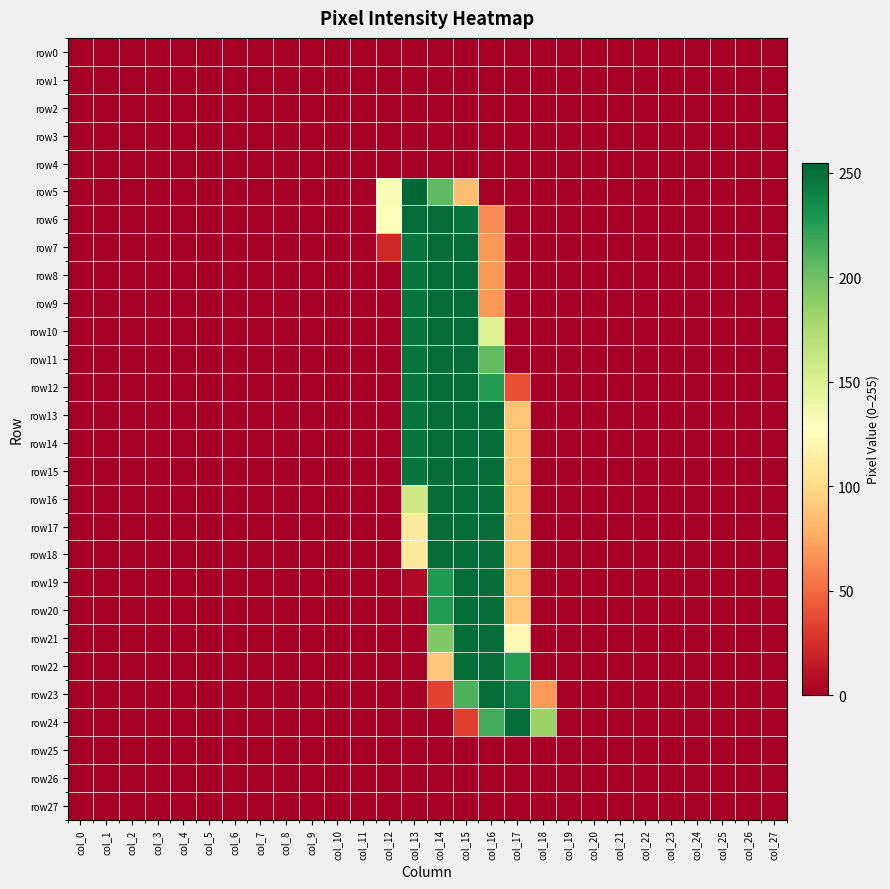

Reading left to right, transcribe all the data shown in this chart.

row0: col_0=0	col_1=0	col_2=0	col_3=0	col_4=0	col_5=0	col_6=0	col_7=0	col_8=0	col_9=0	col_10=0	col_11=0	col_12=0	col_13=0	col_14=0	col_15=0	col_16=0	col_17=0	col_18=0	col_19=0	col_20=0	col_21=0	col_22=0	col_23=0	col_24=0	col_25=0	col_26=0	col_27=0
row1: col_0=0	col_1=0	col_2=0	col_3=0	col_4=0	col_5=0	col_6=0	col_7=0	col_8=0	col_9=0	col_10=0	col_11=0	col_12=0	col_13=0	col_14=0	col_15=0	col_16=0	col_17=0	col_18=0	col_19=0	col_20=0	col_21=0	col_22=0	col_23=0	col_24=0	col_25=0	col_26=0	col_27=0
row2: col_0=0	col_1=0	col_2=0	col_3=0	col_4=0	col_5=0	col_6=0	col_7=0	col_8=0	col_9=0	col_10=0	col_11=0	col_12=0	col_13=0	col_14=0	col_15=0	col_16=0	col_17=0	col_18=0	col_19=0	col_20=0	col_21=0	col_22=0	col_23=0	col_24=0	col_25=0	col_26=0	col_27=0
row3: col_0=0	col_1=0	col_2=0	col_3=0	col_4=0	col_5=0	col_6=0	col_7=0	col_8=0	col_9=0	col_10=0	col_11=0	col_12=0	col_13=0	col_14=0	col_15=0	col_16=0	col_17=0	col_18=0	col_19=0	col_20=0	col_21=0	col_22=0	col_23=0	col_24=0	col_25=0	col_26=0	col_27=0
row4: col_0=0	col_1=0	col_2=0	col_3=0	col_4=0	col_5=0	col_6=0	col_7=0	col_8=0	col_9=0	col_10=0	col_11=0	col_12=0	col_13=0	col_14=0	col_15=0	col_16=0	col_17=0	col_18=0	col_19=0	col_20=0	col_21=0	col_22=0	col_23=0	col_24=0	col_25=0	col_26=0	col_27=0
row5: col_0=0	col_1=0	col_2=0	col_3=0	col_4=0	col_5=0	col_6=0	col_7=0	col_8=0	col_9=0	col_10=0	col_11=0	col_12=131	col_13=255	col_14=206	col_15=86	col_16=0	col_17=0	col_18=0	col_19=0	col_20=0	col_21=0	col_22=0	col_23=0	col_24=0	col_25=0	col_26=0	col_27=0
row6: col_0=0	col_1=0	col_2=0	col_3=0	col_4=0	col_5=0	col_6=0	col_7=0	col_8=0	col_9=0	col_10=0	col_11=0	col_12=130	col_13=253	col_14=253	col_15=248	col_16=63	col_17=0	col_18=0	col_19=0	col_20=0	col_21=0	col_22=0	col_23=0	col_24=0	col_25=0	col_26=0	col_27=0
row7: col_0=0	col_1=0	col_2=0	col_3=0	col_4=0	col_5=0	col_6=0	col_7=0	col_8=0	col_9=0	col_10=0	col_11=0	col_12=21	col_13=248	col_14=253	col_15=253	col_16=68	col_17=0	col_18=0	col_19=0	col_20=0	col_21=0	col_22=0	col_23=0	col_24=0	col_25=0	col_26=0	col_27=0
row8: col_0=0	col_1=0	col_2=0	col_3=0	col_4=0	col_5=0	col_6=0	col_7=0	col_8=0	col_9=0	col_10=0	col_11=0	col_12=0	col_13=248	col_14=253	col_15=253	col_16=68	col_17=0	col_18=0	col_19=0	col_20=0	col_21=0	col_22=0	col_23=0	col_24=0	col_25=0	col_26=0	col_27=0
row9: col_0=0	col_1=0	col_2=0	col_3=0	col_4=0	col_5=0	col_6=0	col_7=0	col_8=0	col_9=0	col_10=0	col_11=0	col_12=0	col_13=248	col_14=253	col_15=253	col_16=68	col_17=0	col_18=0	col_19=0	col_20=0	col_21=0	col_22=0	col_23=0	col_24=0	col_25=0	col_26=0	col_27=0
row10: col_0=0	col_1=0	col_2=0	col_3=0	col_4=0	col_5=0	col_6=0	col_7=0	col_8=0	col_9=0	col_10=0	col_11=0	col_12=0	col_13=248	col_14=253	col_15=253	col_16=149	col_17=0	col_18=0	col_19=0	col_20=0	col_21=0	col_22=0	col_23=0	col_24=0	col_25=0	col_26=0	col_27=0
row11: col_0=0	col_1=0	col_2=0	col_3=0	col_4=0	col_5=0	col_6=0	col_7=0	col_8=0	col_9=0	col_10=0	col_11=0	col_12=0	col_13=248	col_14=253	col_15=253	col_16=205	col_17=0	col_18=0	col_19=0	col_20=0	col_21=0	col_22=0	col_23=0	col_24=0	col_25=0	col_26=0	col_27=0
row12: col_0=0	col_1=0	col_2=0	col_3=0	col_4=0	col_5=0	col_6=0	col_7=0	col_8=0	col_9=0	col_10=0	col_11=0	col_12=0	col_13=248	col_14=253	col_15=253	col_16=226	col_17=39	col_18=0	col_19=0	col_20=0	col_21=0	col_22=0	col_23=0	col_24=0	col_25=0	col_26=0	col_27=0
row13: col_0=0	col_1=0	col_2=0	col_3=0	col_4=0	col_5=0	col_6=0	col_7=0	col_8=0	col_9=0	col_10=0	col_11=0	col_12=0	col_13=248	col_14=253	col_15=253	col_16=253	col_17=89	col_18=0	col_19=0	col_20=0	col_21=0	col_22=0	col_23=0	col_24=0	col_25=0	col_26=0	col_27=0
row14: col_0=0	col_1=0	col_2=0	col_3=0	col_4=0	col_5=0	col_6=0	col_7=0	col_8=0	col_9=0	col_10=0	col_11=0	col_12=0	col_13=248	col_14=253	col_15=253	col_16=253	col_17=89	col_18=0	col_19=0	col_20=0	col_21=0	col_22=0	col_23=0	col_24=0	col_25=0	col_26=0	col_27=0
row15: col_0=0	col_1=0	col_2=0	col_3=0	col_4=0	col_5=0	col_6=0	col_7=0	col_8=0	col_9=0	col_10=0	col_11=0	col_12=0	col_13=248	col_14=253	col_15=253	col_16=253	col_17=89	col_18=0	col_19=0	col_20=0	col_21=0	col_22=0	col_23=0	col_24=0	col_25=0	col_26=0	col_27=0
row16: col_0=0	col_1=0	col_2=0	col_3=0	col_4=0	col_5=0	col_6=0	col_7=0	col_8=0	col_9=0	col_10=0	col_11=0	col_12=0	col_13=158	col_14=253	col_15=253	col_16=253	col_17=89	col_18=0	col_19=0	col_20=0	col_21=0	col_22=0	col_23=0	col_24=0	col_25=0	col_26=0	col_27=0
row17: col_0=0	col_1=0	col_2=0	col_3=0	col_4=0	col_5=0	col_6=0	col_7=0	col_8=0	col_9=0	col_10=0	col_11=0	col_12=0	col_13=111	col_14=253	col_15=253	col_16=253	col_17=89	col_18=0	col_19=0	col_20=0	col_21=0	col_22=0	col_23=0	col_24=0	col_25=0	col_26=0	col_27=0
row18: col_0=0	col_1=0	col_2=0	col_3=0	col_4=0	col_5=0	col_6=0	col_7=0	col_8=0	col_9=0	col_10=0	col_11=0	col_12=0	col_13=111	col_14=253	col_15=253	col_16=253	col_17=89	col_18=0	col_19=0	col_20=0	col_21=0	col_22=0	col_23=0	col_24=0	col_25=0	col_26=0	col_27=0
row19: col_0=0	col_1=0	col_2=0	col_3=0	col_4=0	col_5=0	col_6=0	col_7=0	col_8=0	col_9=0	col_10=0	col_11=0	col_12=0	col_13=6	col_14=228	col_15=253	col_16=253	col_17=89	col_18=0	col_19=0	col_20=0	col_21=0	col_22=0	col_23=0	col_24=0	col_25=0	col_26=0	col_27=0
row20: col_0=0	col_1=0	col_2=0	col_3=0	col_4=0	col_5=0	col_6=0	col_7=0	col_8=0	col_9=0	col_10=0	col_11=0	col_12=0	col_13=0	col_14=227	col_15=253	col_16=253	col_17=89	col_18=0	col_19=0	col_20=0	col_21=0	col_22=0	col_23=0	col_24=0	col_25=0	col_26=0	col_27=0
row21: col_0=0	col_1=0	col_2=0	col_3=0	col_4=0	col_5=0	col_6=0	col_7=0	col_8=0	col_9=0	col_10=0	col_11=0	col_12=0	col_13=0	col_14=193	col_15=253	col_16=253	col_17=122	col_18=0	col_19=0	col_20=0	col_21=0	col_22=0	col_23=0	col_24=0	col_25=0	col_26=0	col_27=0
row22: col_0=0	col_1=0	col_2=0	col_3=0	col_4=0	col_5=0	col_6=0	col_7=0	col_8=0	col_9=0	col_10=0	col_11=0	col_12=0	col_13=0	col_14=90	col_15=253	col_16=253	col_17=226	col_18=0	col_19=0	col_20=0	col_21=0	col_22=0	col_23=0	col_24=0	col_25=0	col_26=0	col_27=0
row23: col_0=0	col_1=0	col_2=0	col_3=0	col_4=0	col_5=0	col_6=0	col_7=0	col_8=0	col_9=0	col_10=0	col_11=0	col_12=0	col_13=0	col_14=34	col_15=213	col_16=253	col_17=243	col_18=69	col_19=0	col_20=0	col_21=0	col_22=0	col_23=0	col_24=0	col_25=0	col_26=0	col_27=0
row24: col_0=0	col_1=0	col_2=0	col_3=0	col_4=0	col_5=0	col_6=0	col_7=0	col_8=0	col_9=0	col_10=0	col_11=0	col_12=0	col_13=0	col_14=0	col_15=32	col_16=216	col_17=253	col_18=183	col_19=0	col_20=0	col_21=0	col_22=0	col_23=0	col_24=0	col_25=0	col_26=0	col_27=0
row25: col_0=0	col_1=0	col_2=0	col_3=0	col_4=0	col_5=0	col_6=0	col_7=0	col_8=0	col_9=0	col_10=0	col_11=0	col_12=0	col_13=0	col_14=0	col_15=0	col_16=0	col_17=0	col_18=0	col_19=0	col_20=0	col_21=0	col_22=0	col_23=0	col_24=0	col_25=0	col_26=0	col_27=0
row26: col_0=0	col_1=0	col_2=0	col_3=0	col_4=0	col_5=0	col_6=0	col_7=0	col_8=0	col_9=0	col_10=0	col_11=0	col_12=0	col_13=0	col_14=0	col_15=0	col_16=0	col_17=0	col_18=0	col_19=0	col_20=0	col_21=0	col_22=0	col_23=0	col_24=0	col_25=0	col_26=0	col_27=0
row27: col_0=0	col_1=0	col_2=0	col_3=0	col_4=0	col_5=0	col_6=0	col_7=0	col_8=0	col_9=0	col_10=0	col_11=0	col_12=0	col_13=0	col_14=0	col_15=0	col_16=0	col_17=0	col_18=0	col_19=0	col_20=0	col_21=0	col_22=0	col_23=0	col_24=0	col_25=0	col_26=0	col_27=0